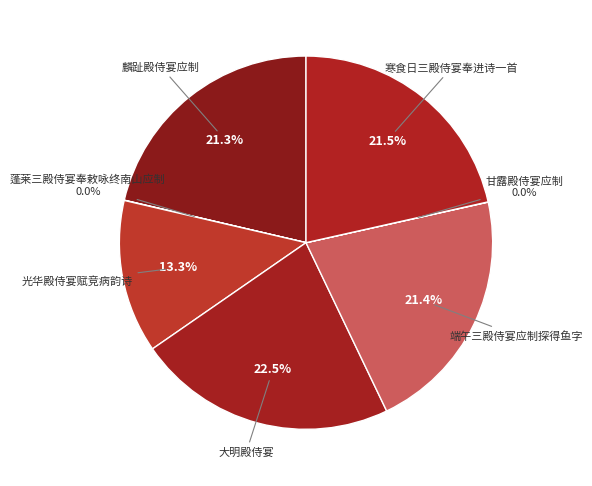

Count the number of slices in the pie.

7